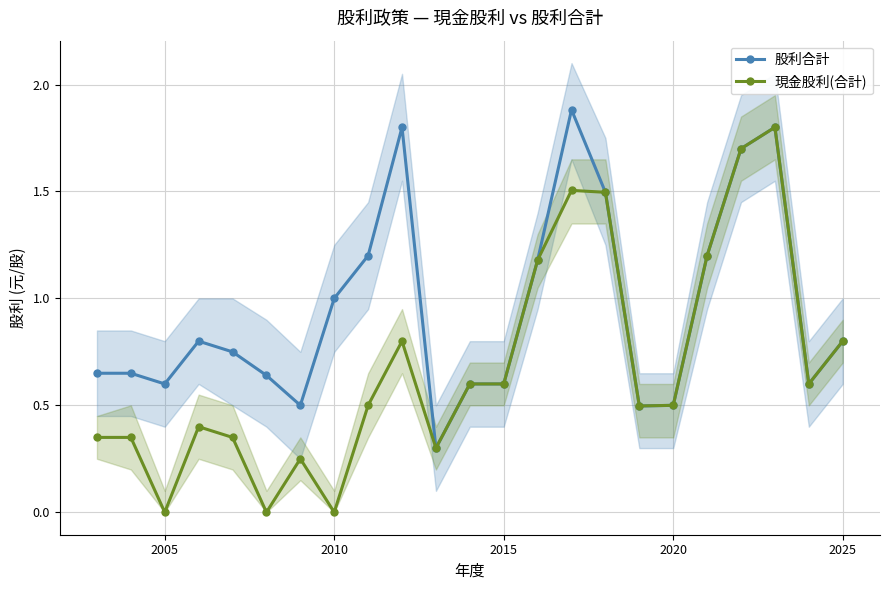

Reading left to right, extract all data points from this chart.

股利合計: 0.7	0.7	0.6	0.8	0.8	0.6	0.5	1.0	1.2	1.8	0.3	0.6	0.6	1.2	1.9	1.5	0.5	0.5	1.2	1.7	1.8	0.6	0.8
現金股利(合計): 0.3	0.3	0.0	0.4	0.3	0.0	0.2	0.0	0.5	0.8	0.3	0.6	0.6	1.2	1.5	1.5	0.5	0.5	1.2	1.7	1.8	0.6	0.8